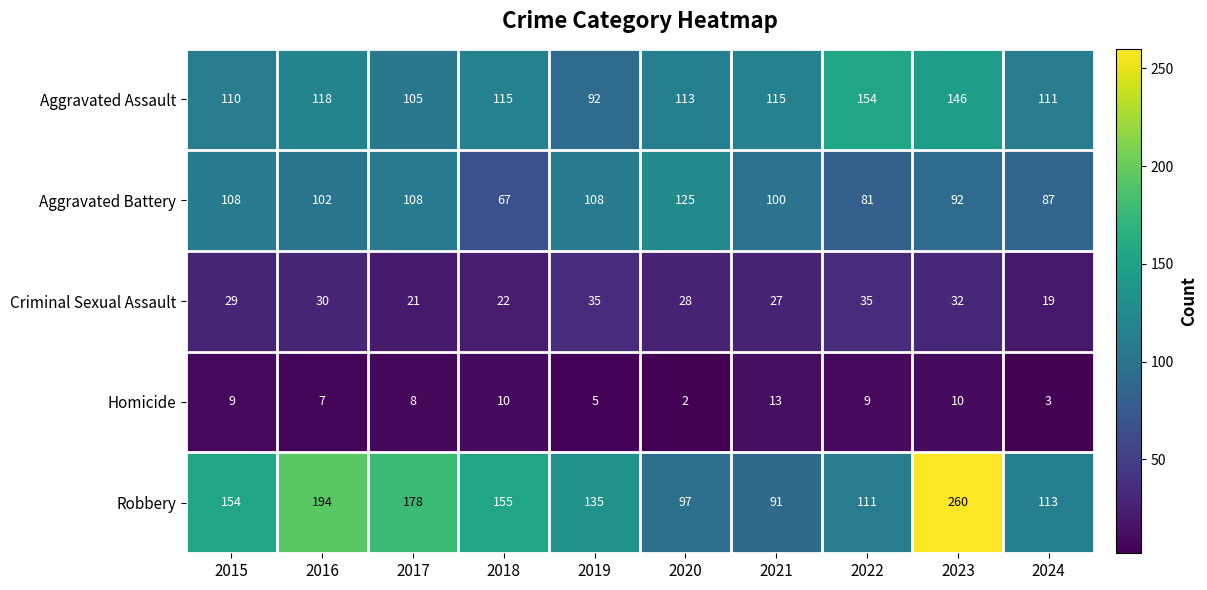

The value of Aggravated Battery at 2016 is 102. True or false?

True